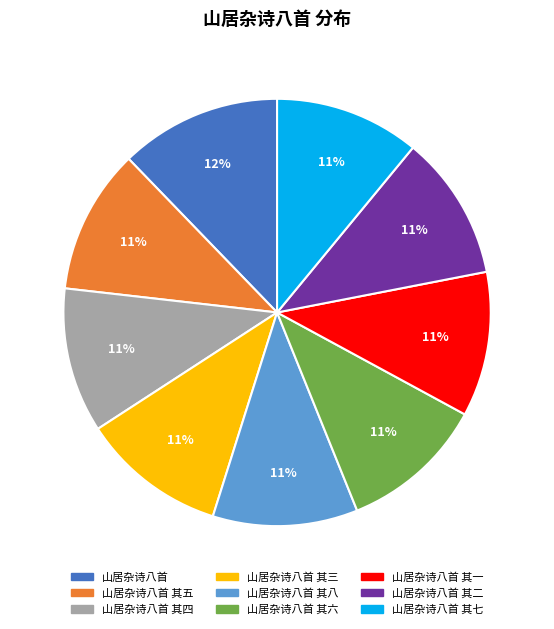

How many slices are in this pie chart?

9